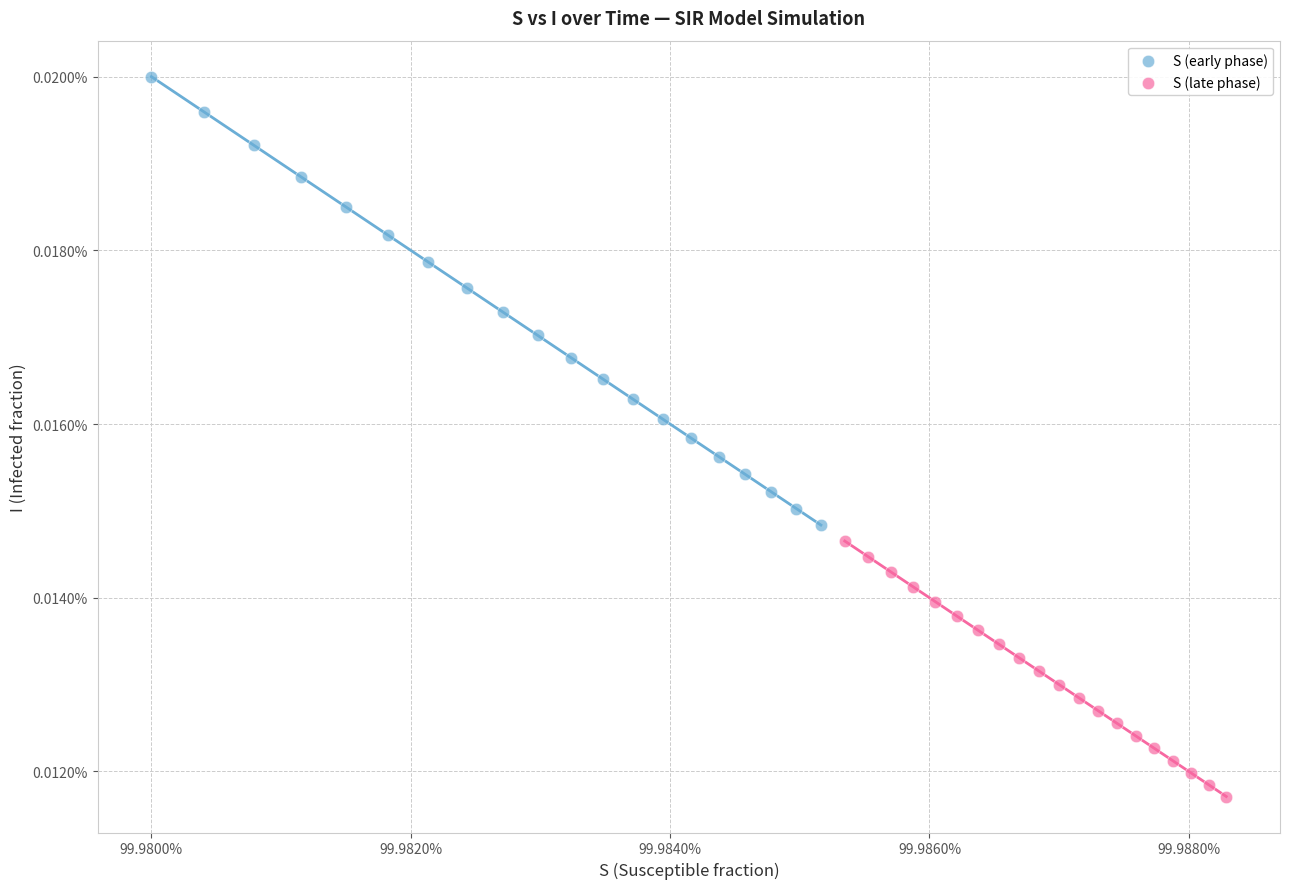

Which series has the largest Y range (max minus min)?

S (early phase)